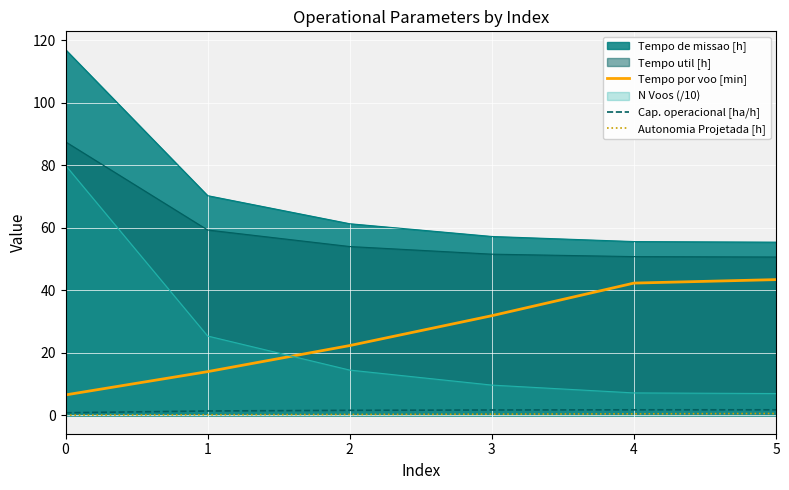

True or false: Autonomia Projetada [h] and Cap. operacional [ha/h] cross at least once.

False